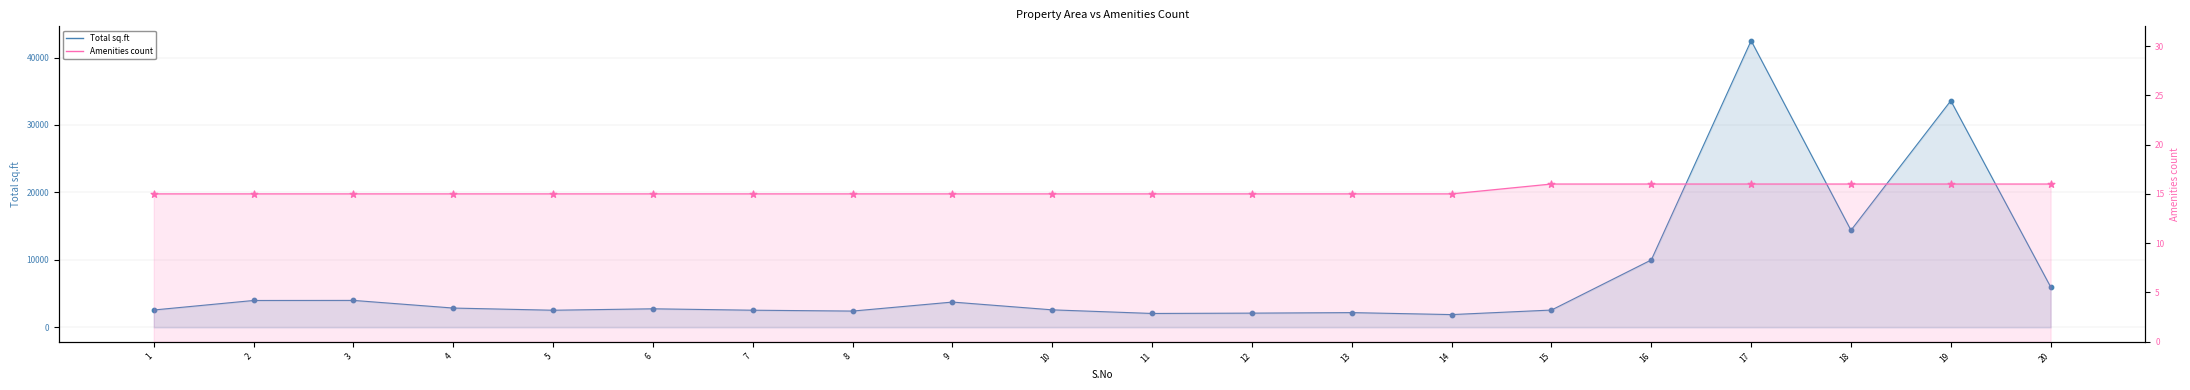

At which category is the sum across all series the highest?

17